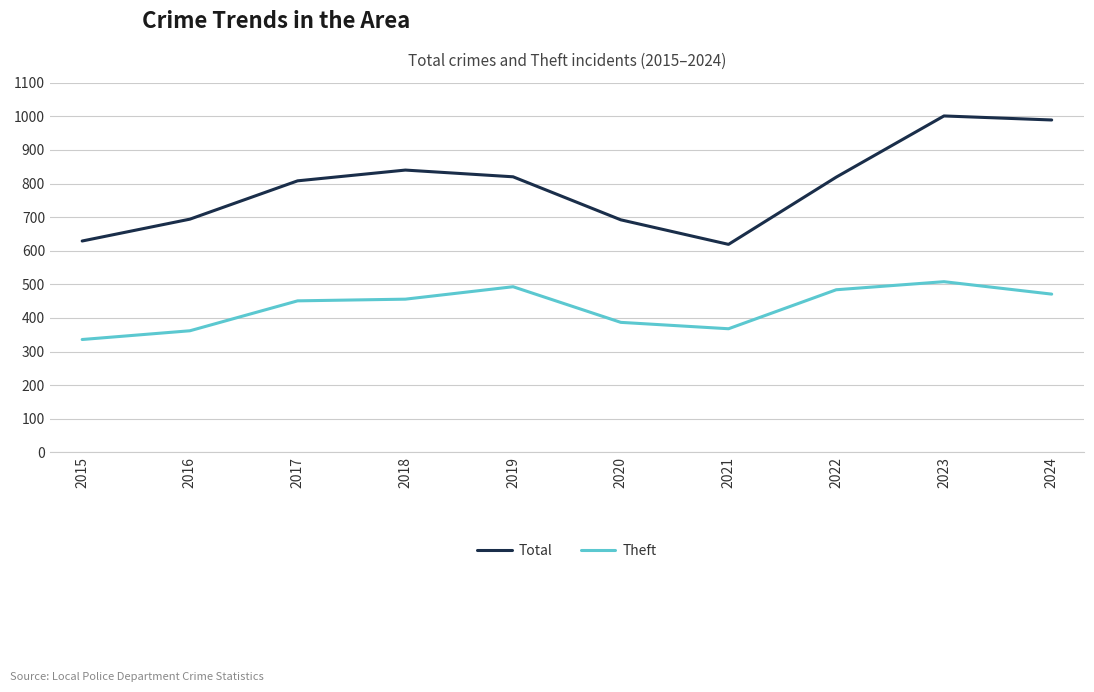

What is the approximate value of Total at 2024?

989